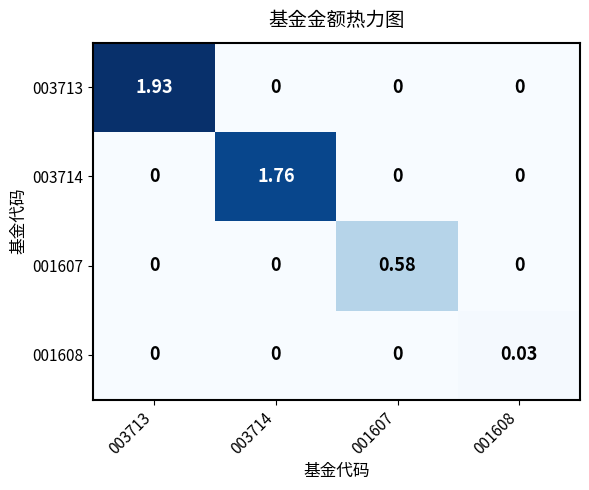

At how many categories does at least one series exceed 0?

4